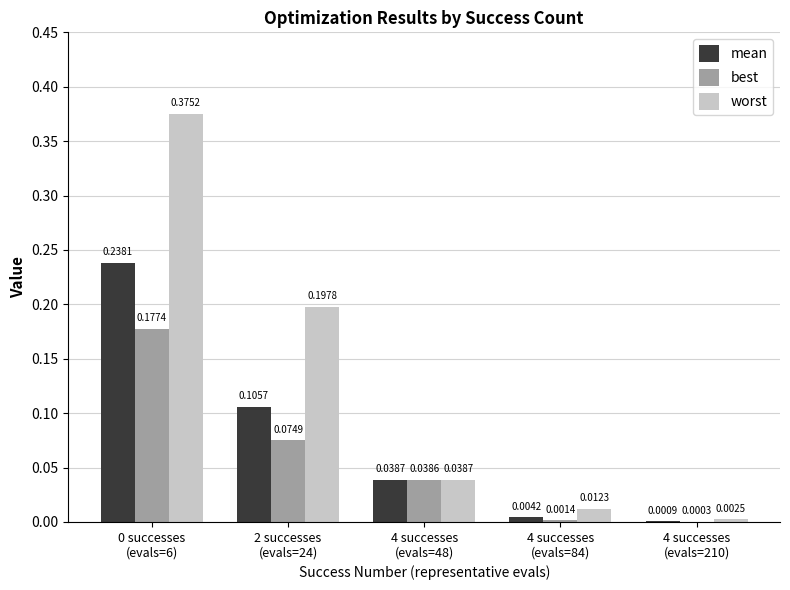

What is the sum of all worst values?

0.6